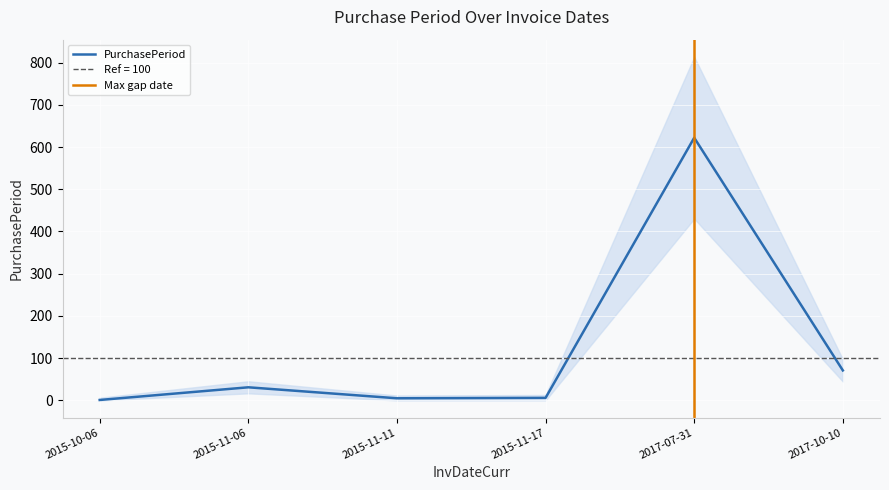

Which label corresponds to the smallest value in the chart?

2015-10-06